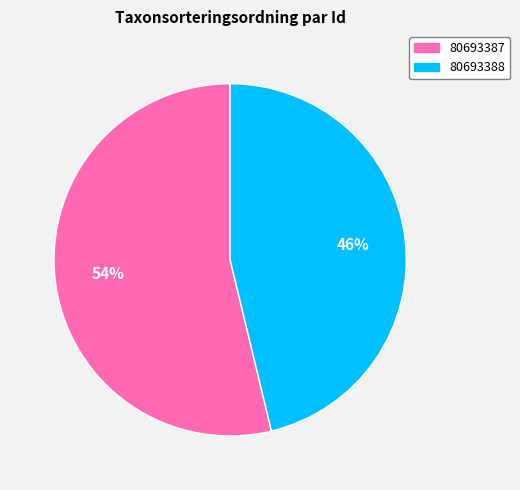

To the nearest percent, what portion does 80693388 represent?

46%